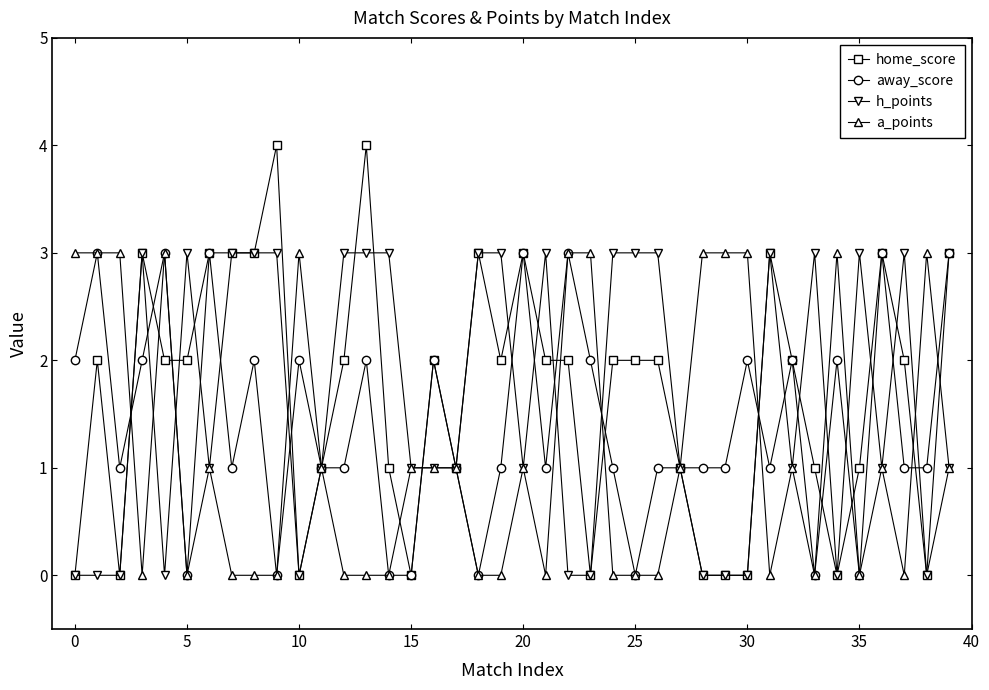

What is the sum of all a_points values?

46